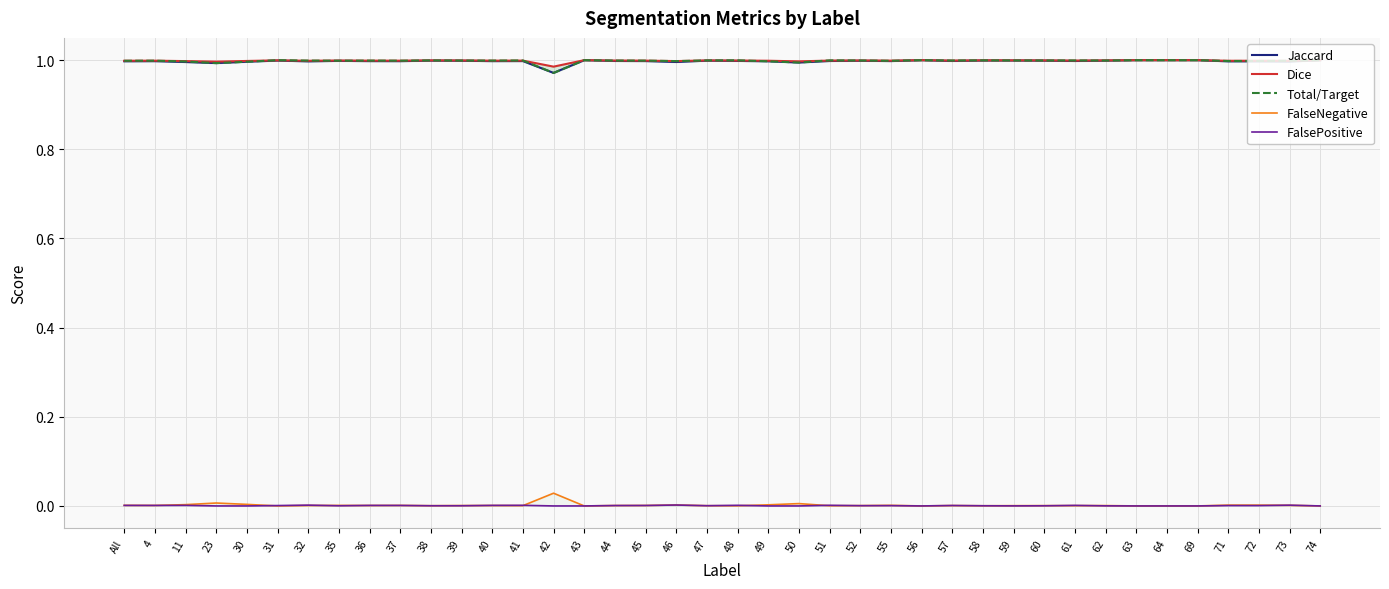

True or false: FalseNegative and Jaccard intersect in this chart.

False